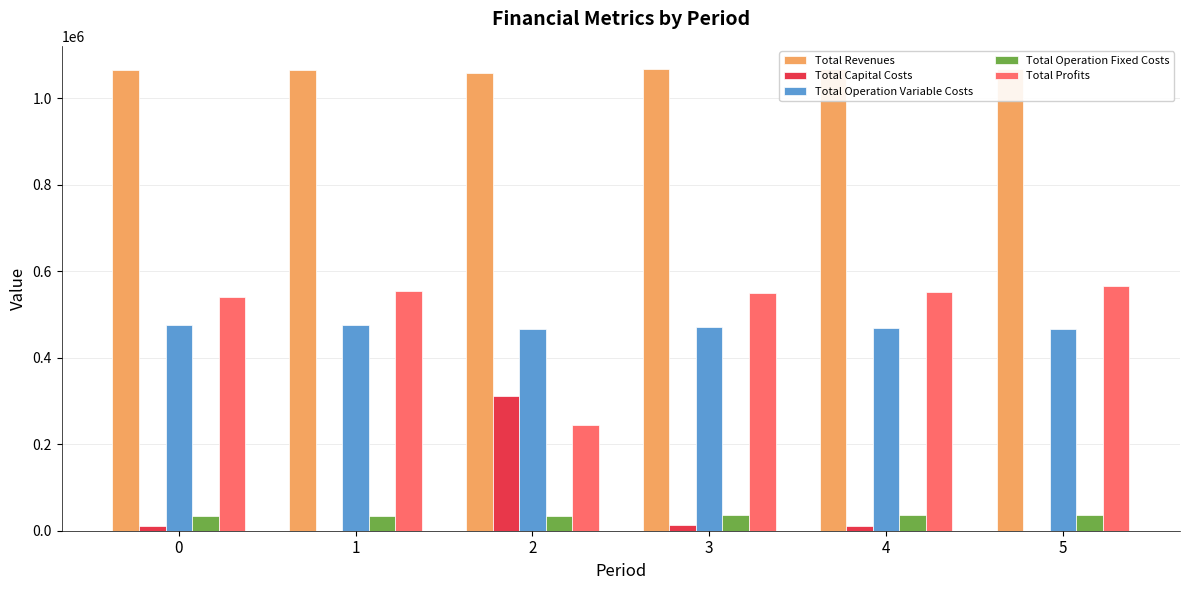

What value does the Total Capital Costs series have at 4?

12000.0